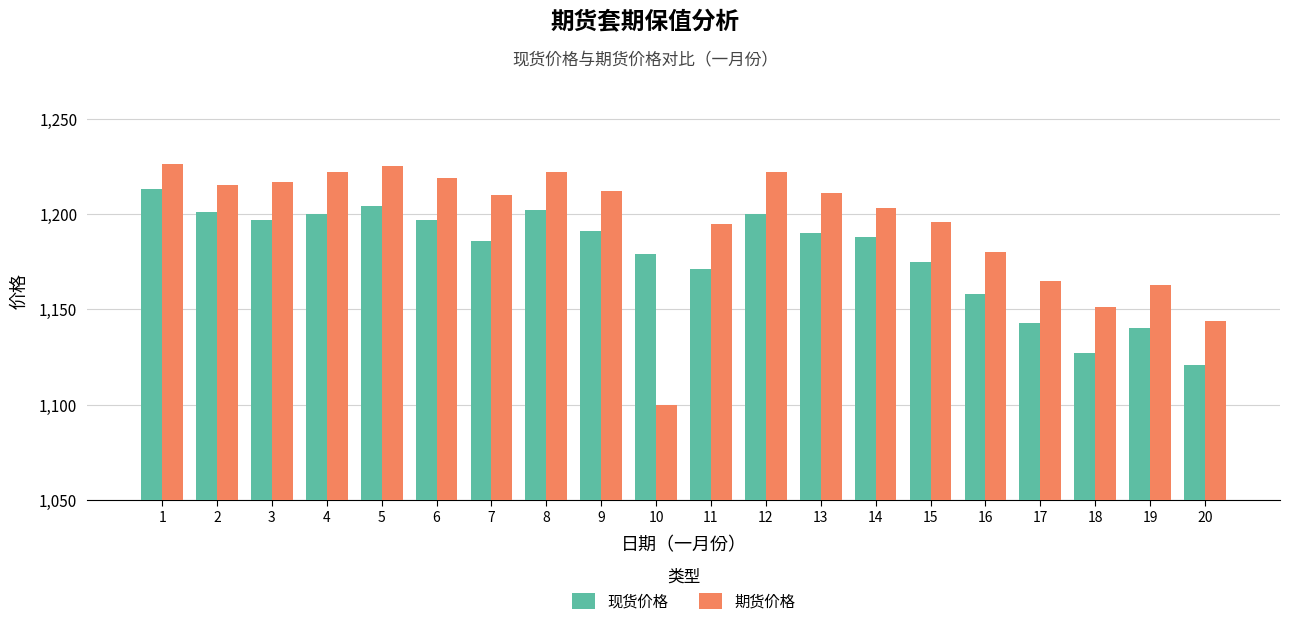

Is the value of 期货价格 at 5 greater than the value of 现货价格 at 11?

Yes